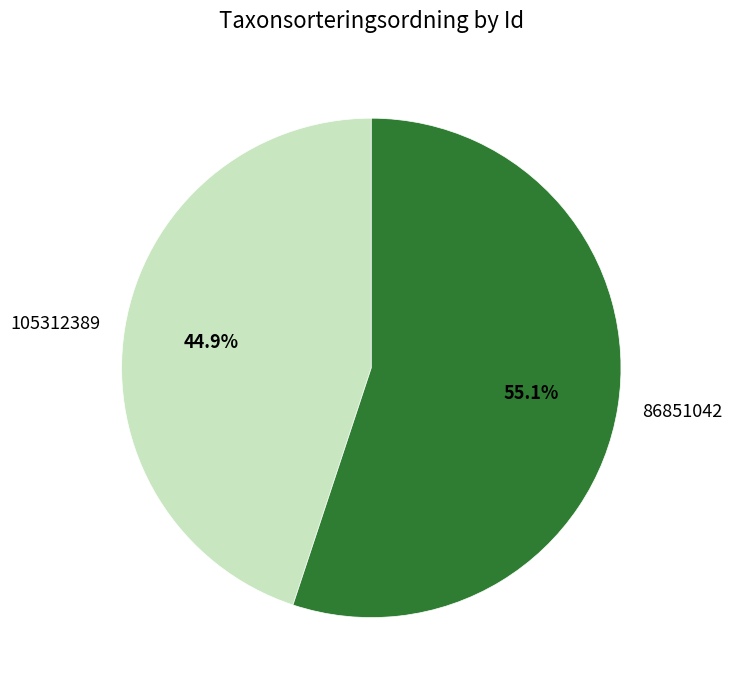

What is the largest slice in the pie chart?

86851042